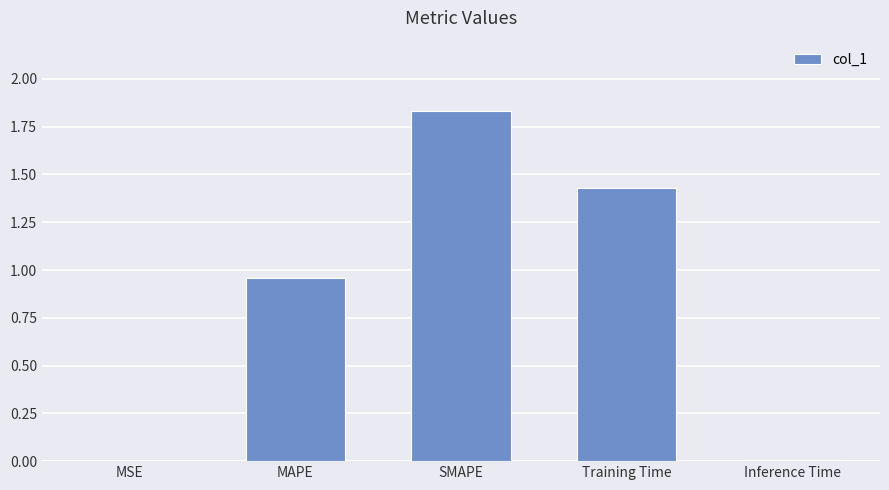

Which category has the highest value across all series?

SMAPE